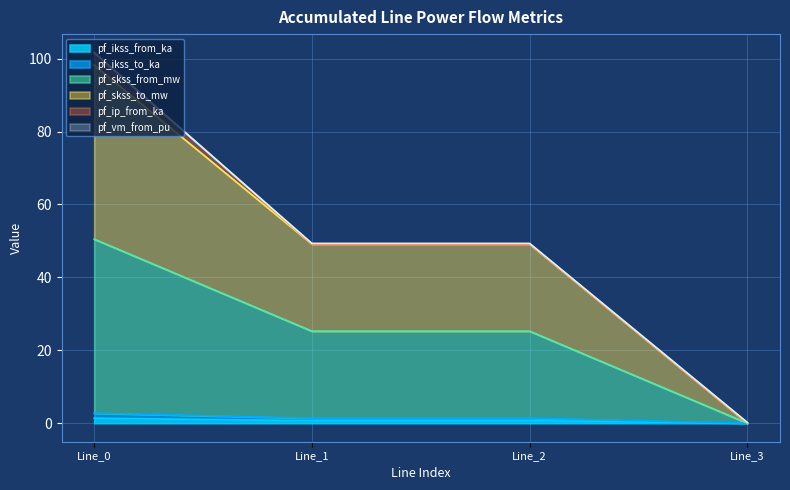

Between Line_1 and Line_2, which is larger?

Line_1